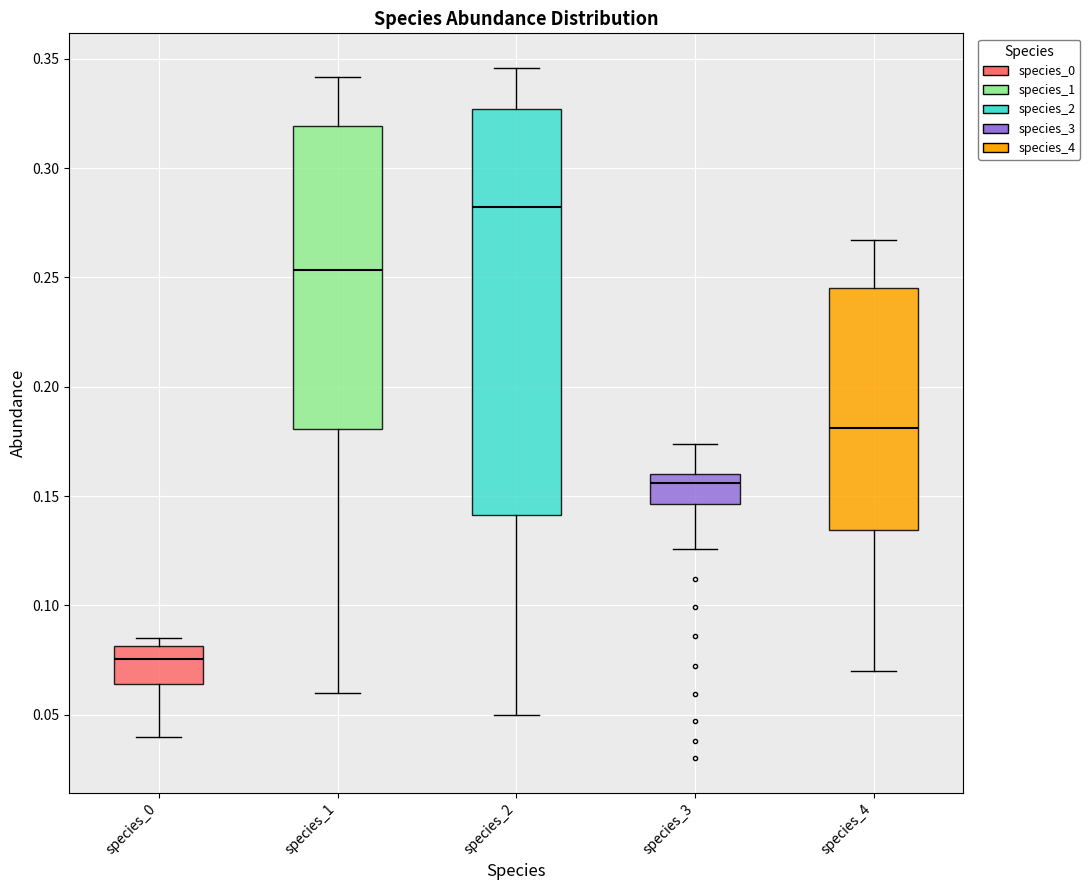

Comparing the boxes themselves (not the whiskers), which one is the tallest?

species_2